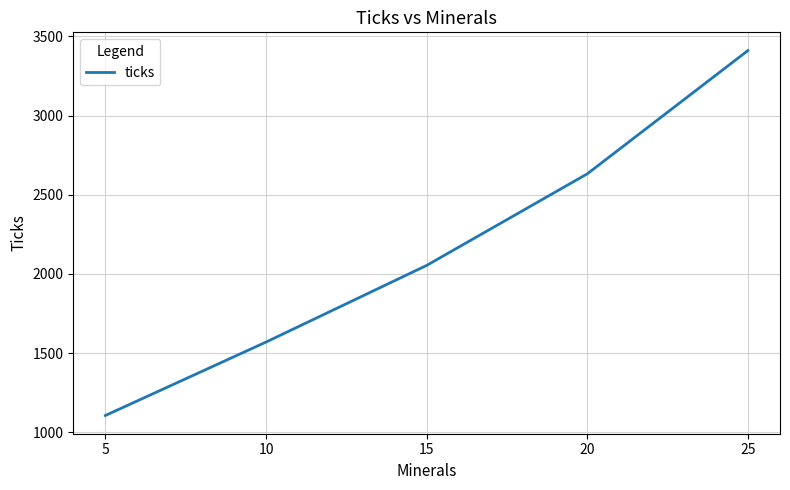

Count the number of values greater than 2053.

3